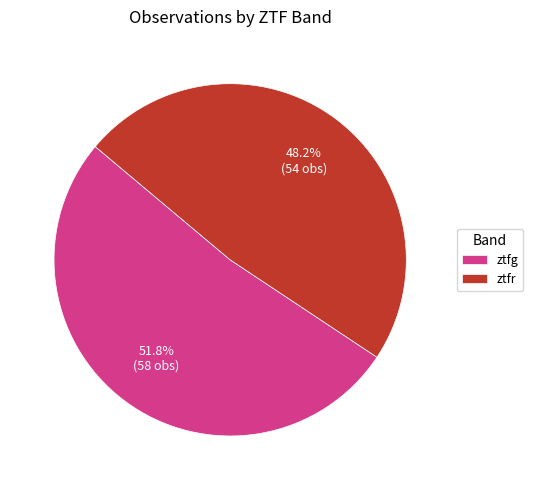

How many slices are in this pie chart?

2